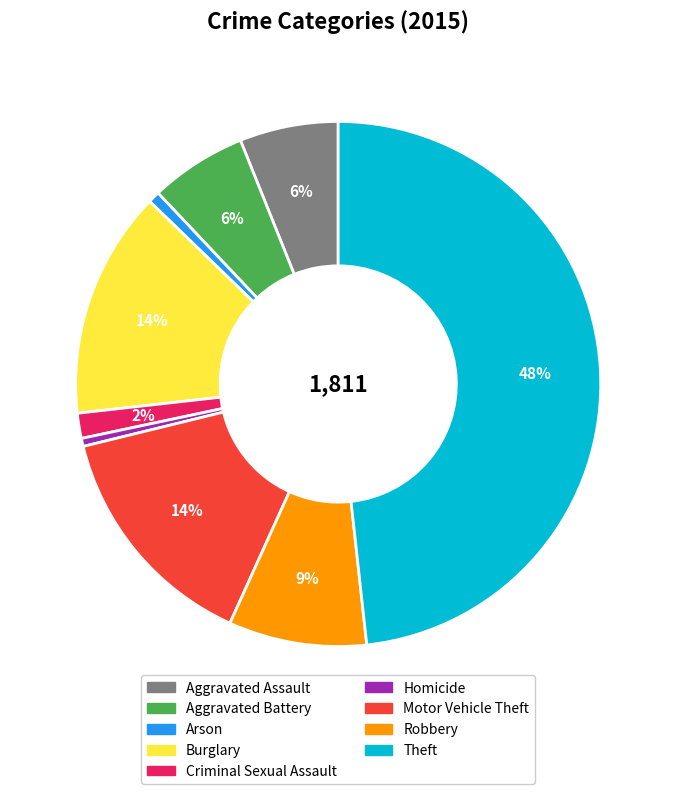

Is there a majority slice in this chart?

No